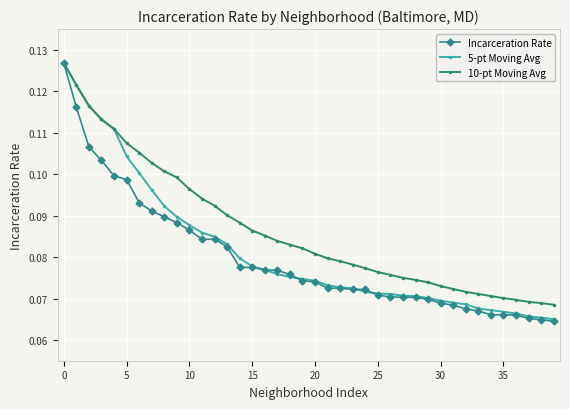

Which series has the widest spread of values?

Incarceration Rate